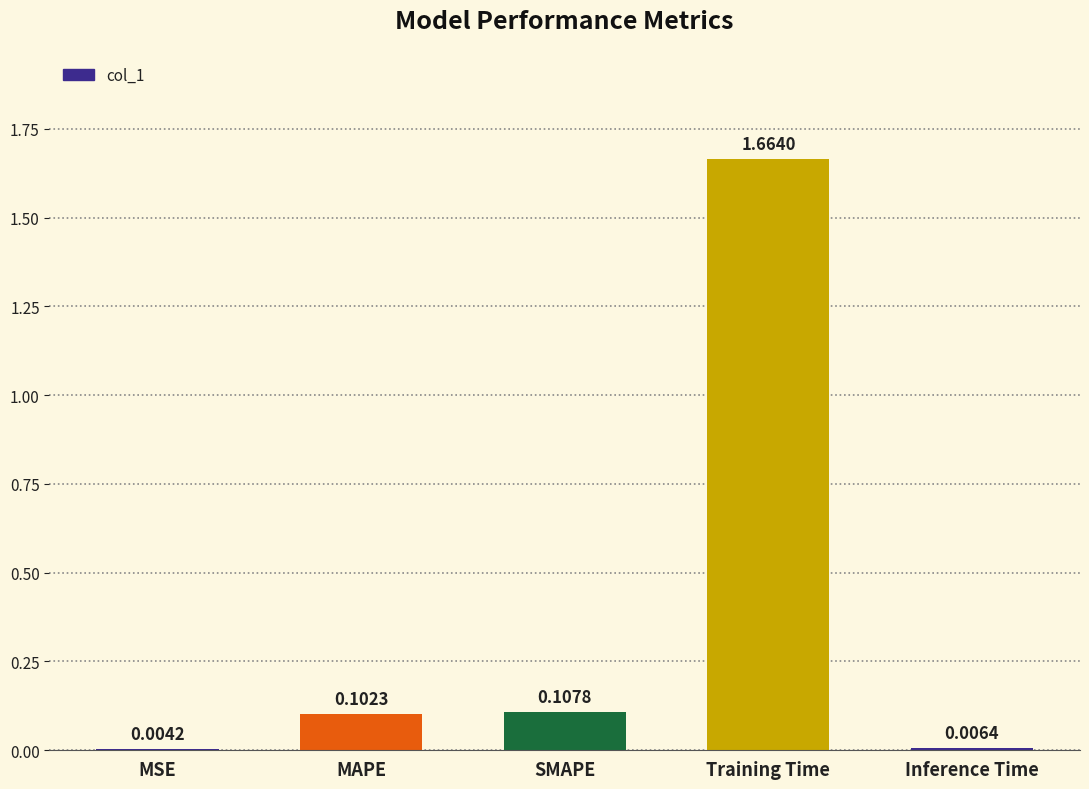

Which category has the highest value across all series?

Training Time